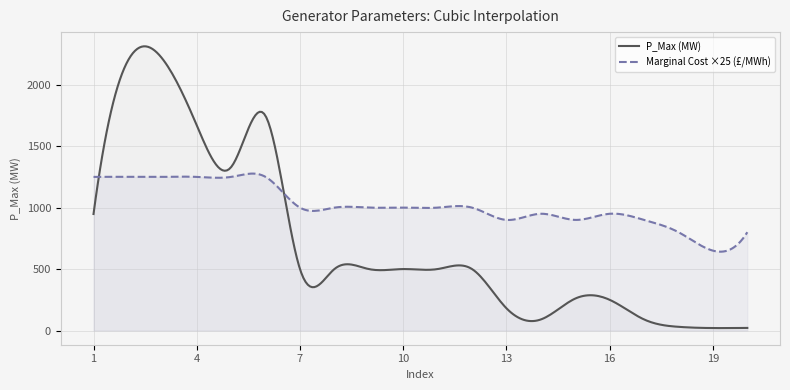

How many distinct data groups are displayed?

2